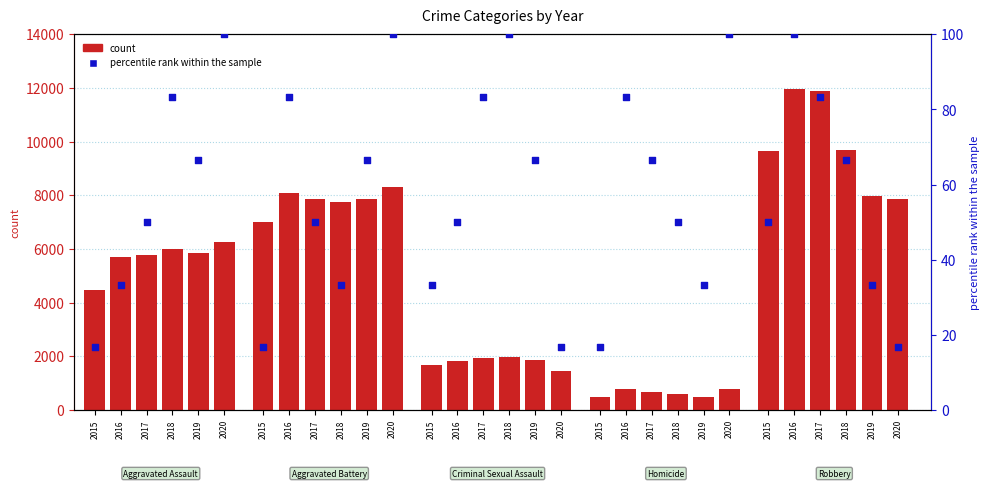

What is the change in value from 2015 to 2020?

+83.3